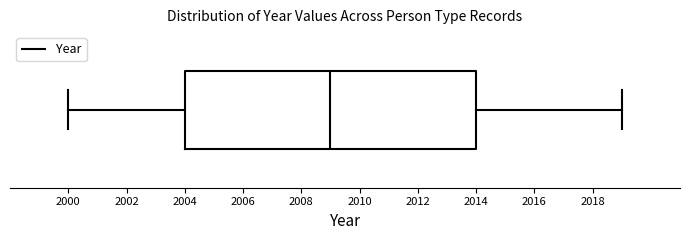

Read this box plot against the x-axis: the position of the median line, the range covered by the box, and the ends of both whiskers. The values are not printed on the chart, so give them approximately, as read against the axis.

median 2009, box 2004 to 2014, whiskers 2000 to 2019